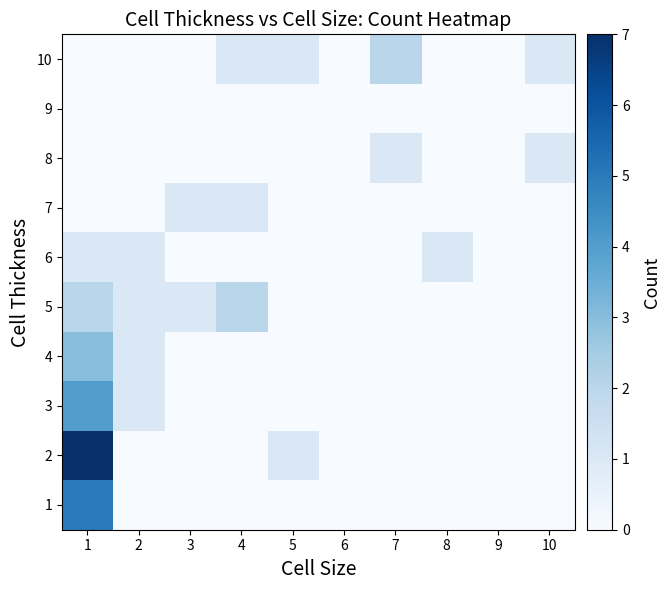

Which label corresponds to the smallest value in the chart?

2